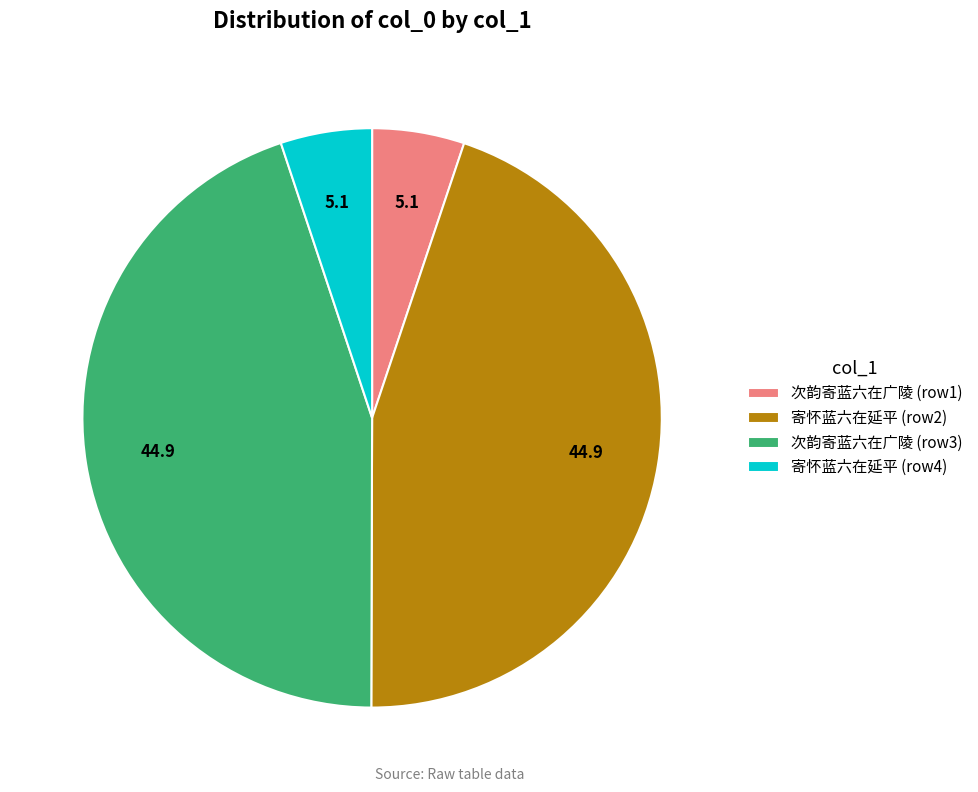

Is it true that 寄怀蓝六在延平 (row2) is 45% of the pie?

True